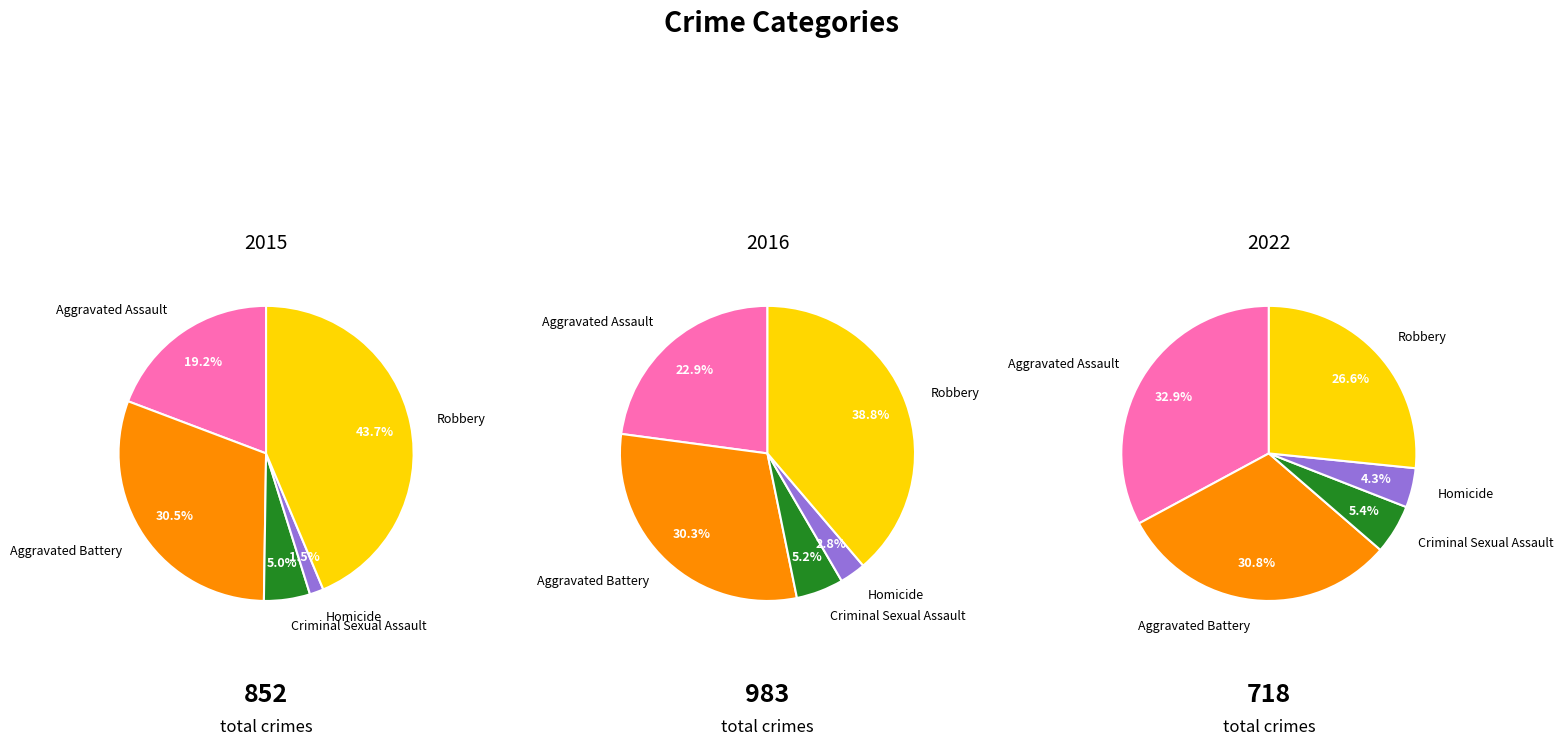

Which series changed the most between Criminal Sexual Assault and Homicide?

values_2015